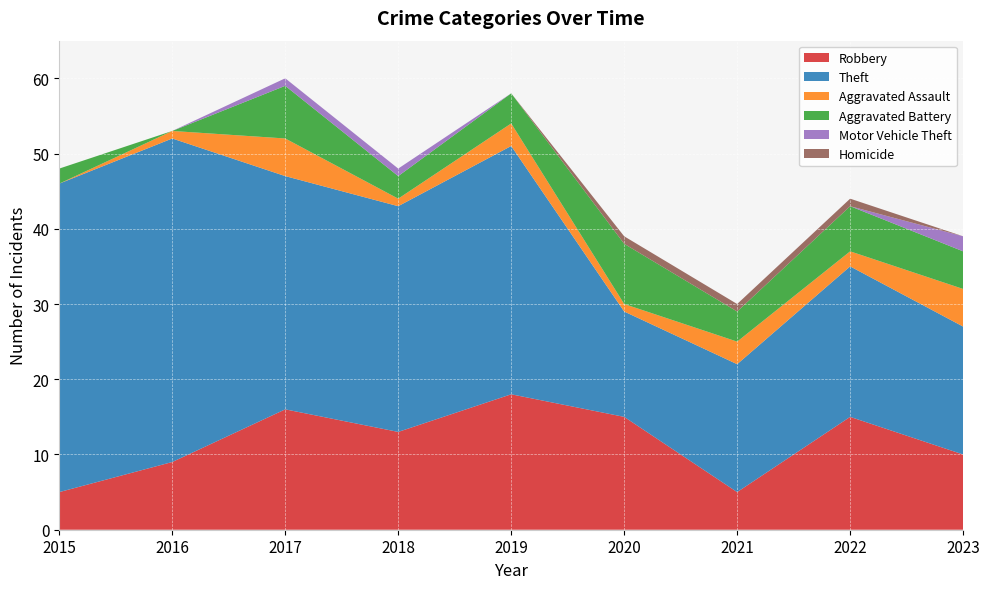

Reading left to right, extract all data points from this chart.

Robbery: 2015=5	2016=9	2017=16	2018=13	2019=18	2020=15	2021=5	2022=15	2023=10
Theft: 2015=41	2016=43	2017=31	2018=30	2019=33	2020=14	2021=17	2022=20	2023=17
Aggravated Assault: 2015=0	2016=1	2017=5	2018=1	2019=3	2020=1	2021=3	2022=2	2023=5
Aggravated Battery: 2015=2	2016=0	2017=7	2018=3	2019=4	2020=8	2021=4	2022=6	2023=5
Motor Vehicle Theft: 2015=0	2016=0	2017=1	2018=1	2019=0	2020=0	2021=0	2022=0	2023=2
Homicide: 2015=0	2016=0	2017=0	2018=0	2019=0	2020=1	2021=1	2022=1	2023=0